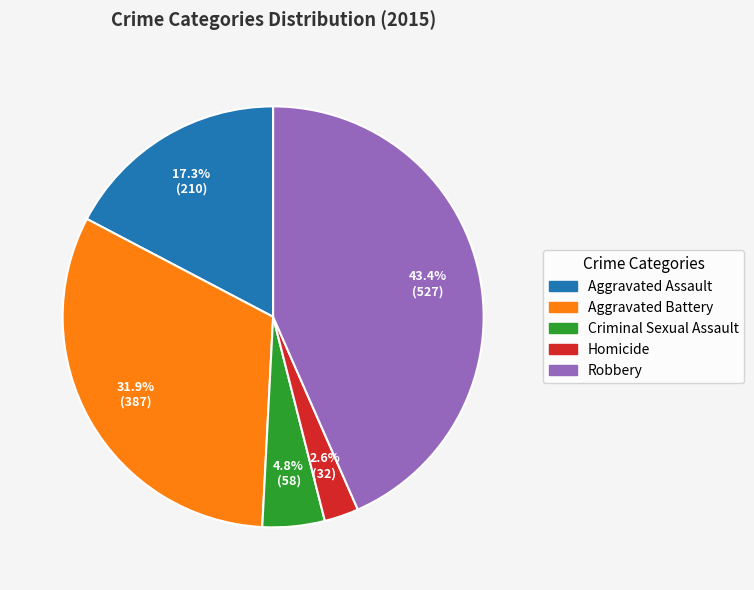

To the nearest percent, what is the combined percentage of Aggravated Battery and Aggravated Assault?

49%